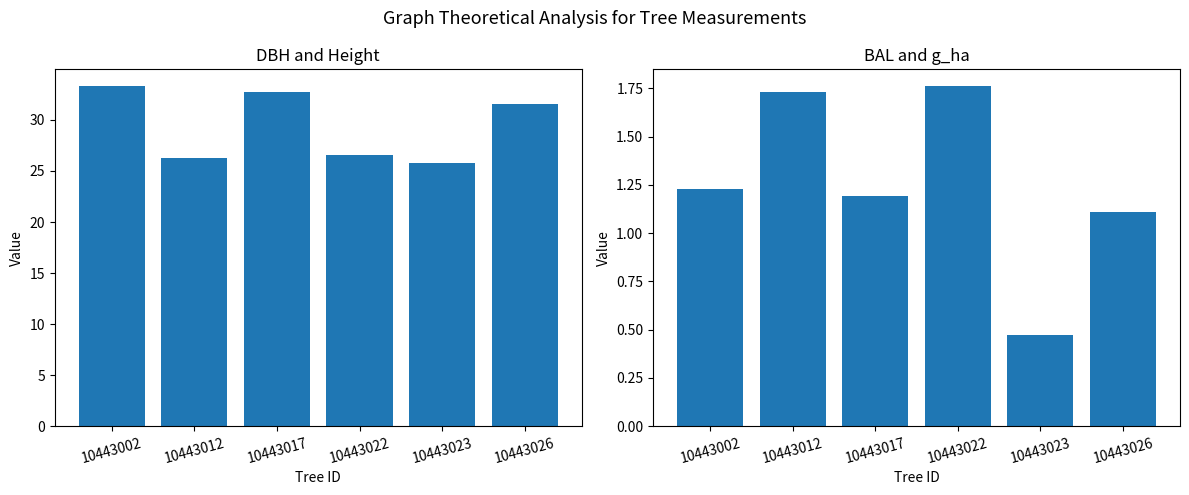

True or false: g_ha has a value of 0.5 at 10443026.

False